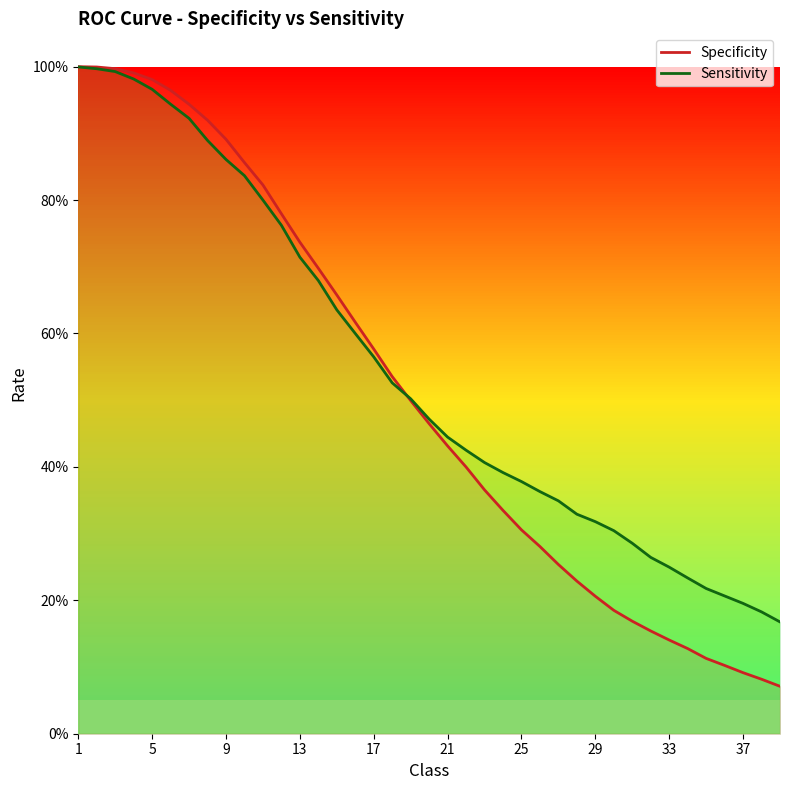

After their last crossing, which series has the higher values: Specificity or Sensitivity?

Sensitivity